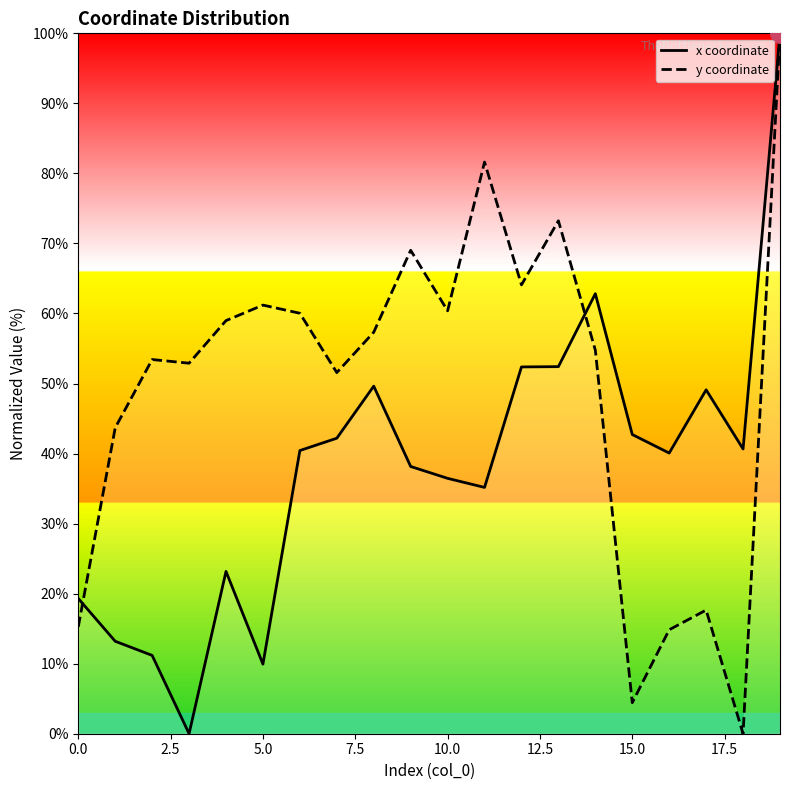

What is the label of the 10th point from the left?

9